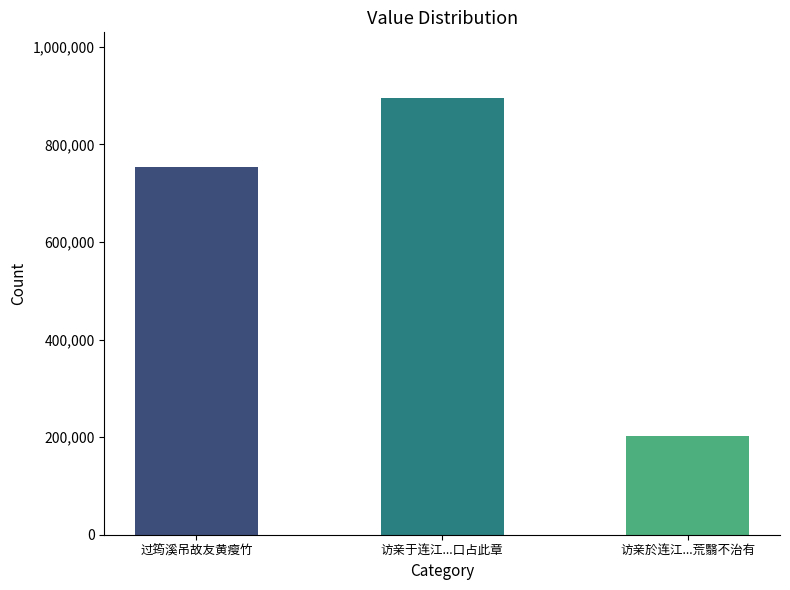

What is the label of the 3rd bar from the right?

过筠溪吊故友黄瘦竹